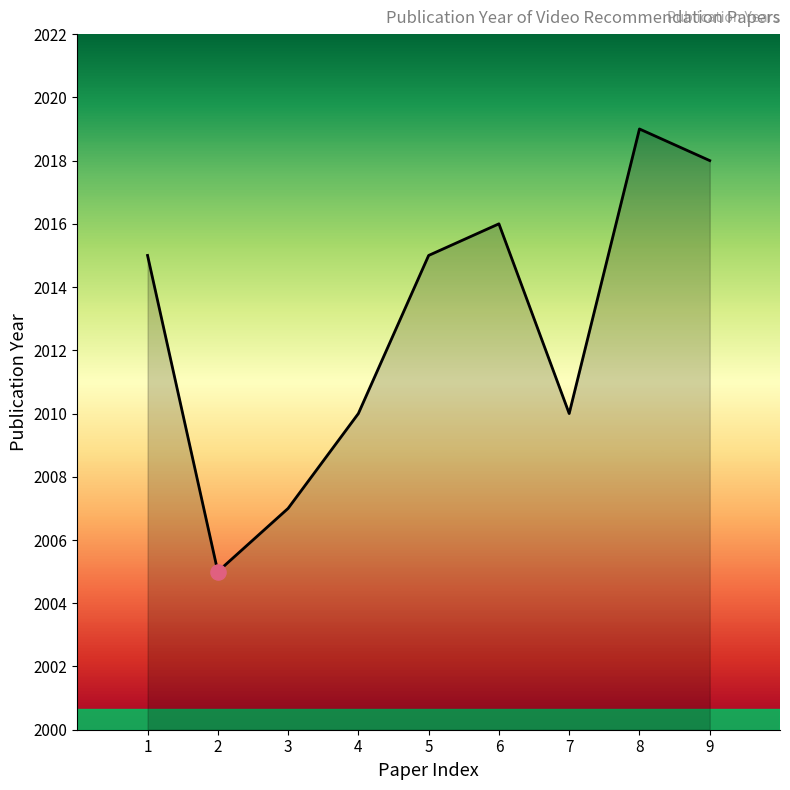

What is the ratio of the value at 9 to the value at 6?

1.0